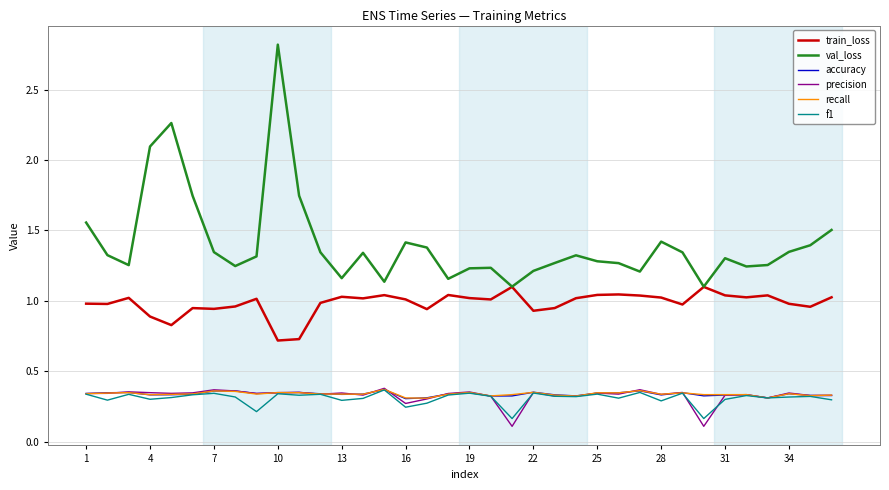

Which series has the largest total across all categories?

val_loss